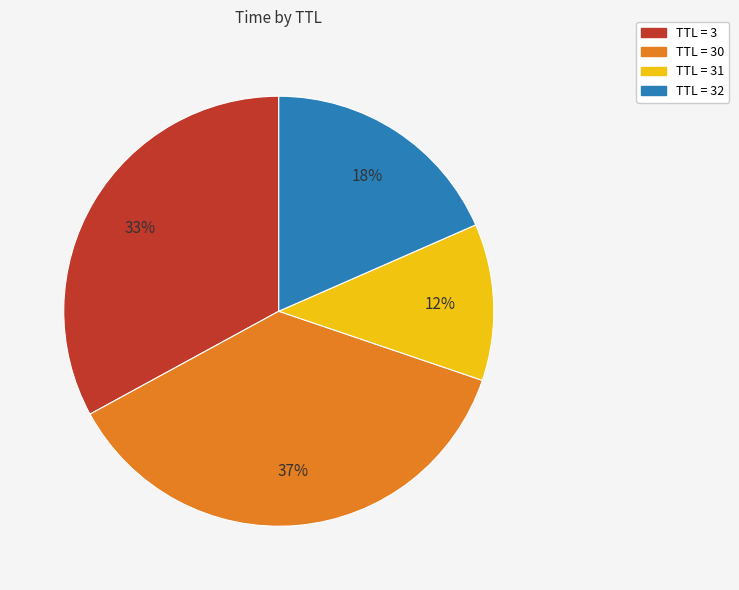

To the nearest percent, what is the difference between the largest and smallest slice percentages?

25%